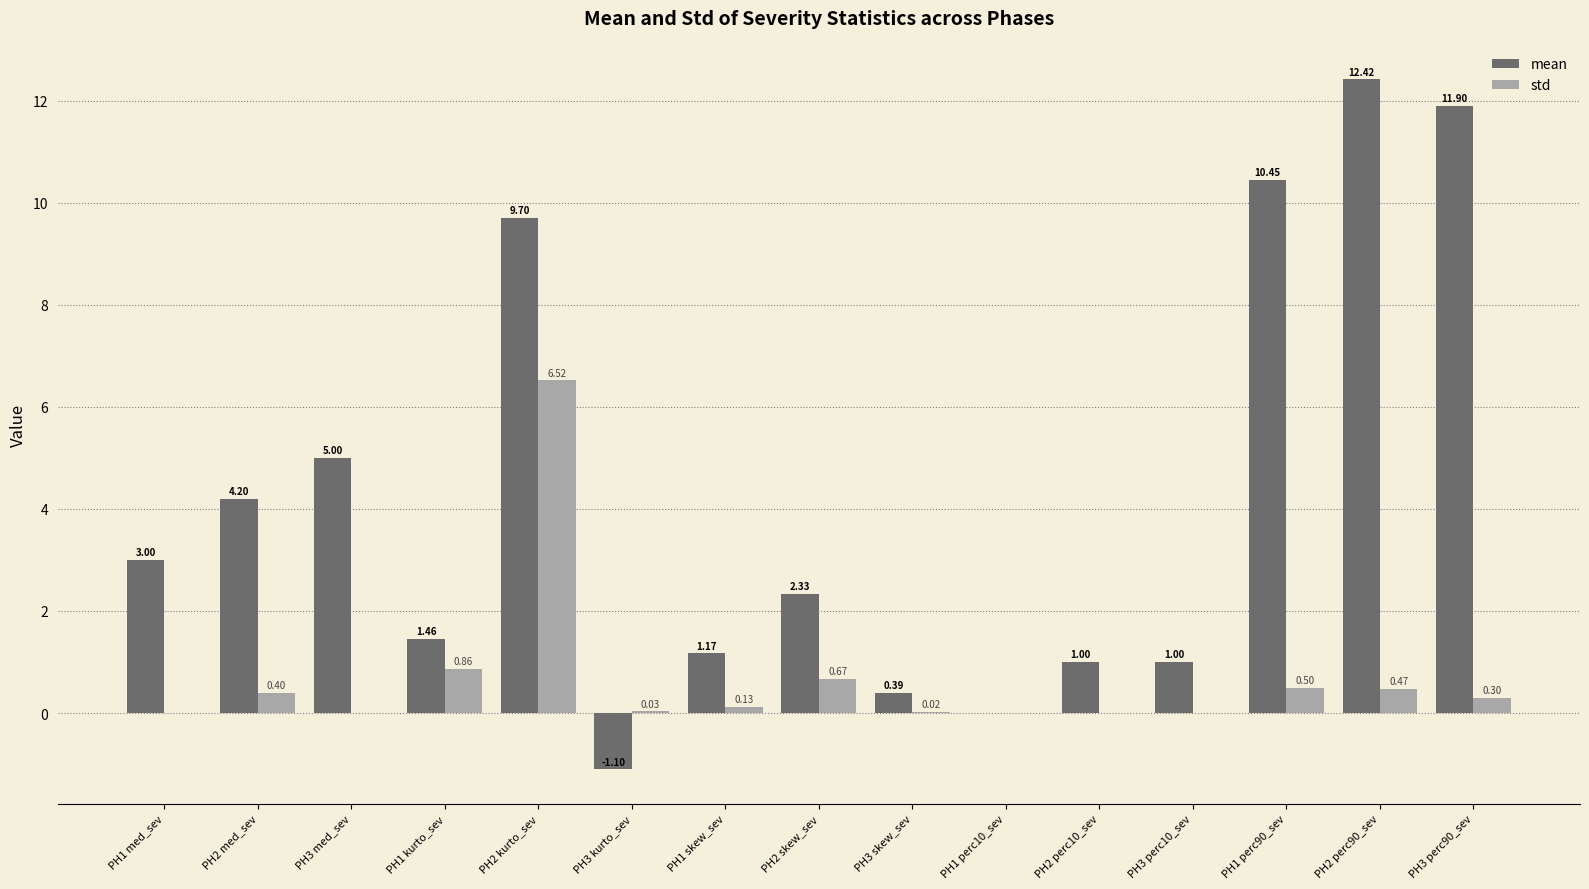

What is the sum of all mean values?

62.9